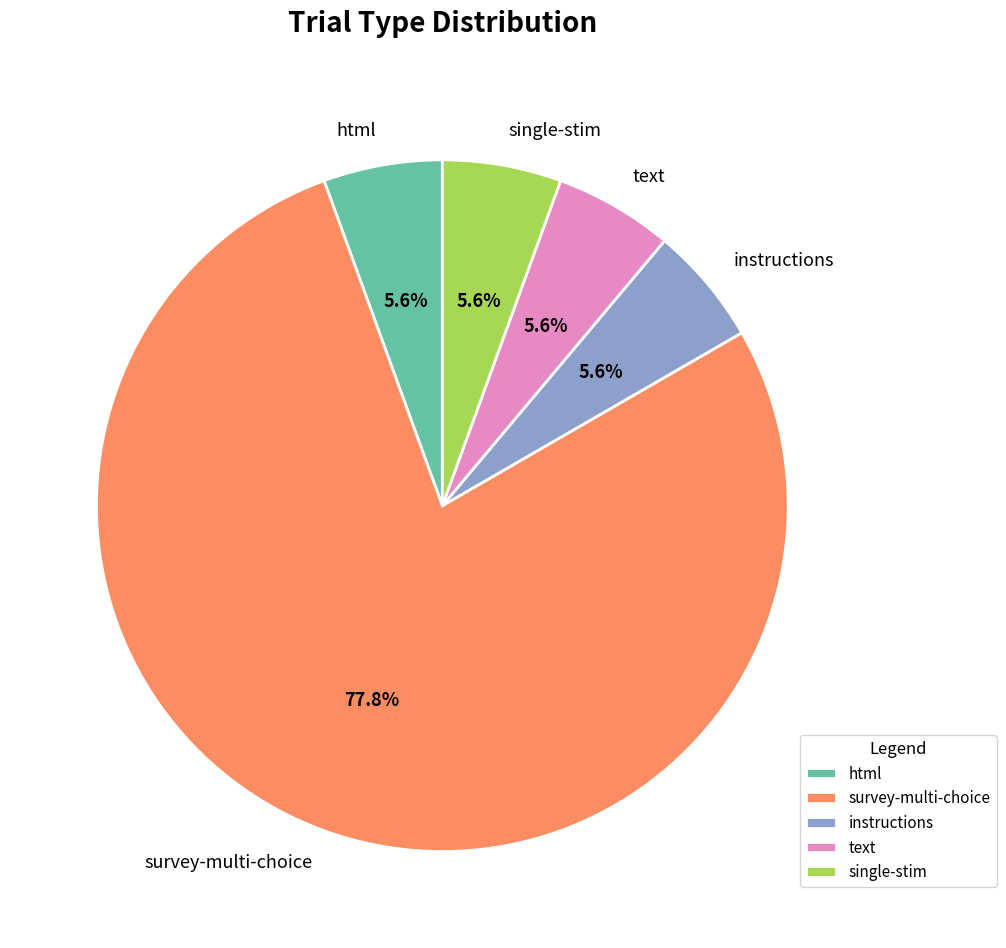

The text slice represents 6% of the pie. True or false?

True